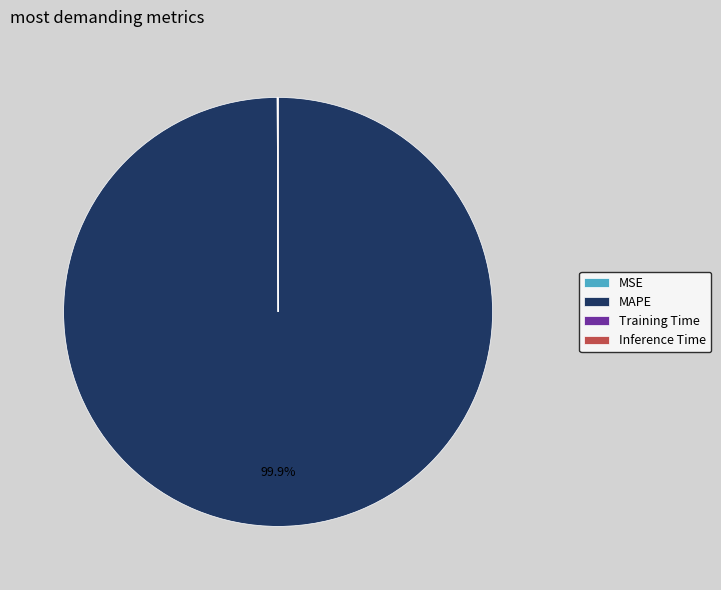

Is it true that MAPE is 100% of the pie?

True